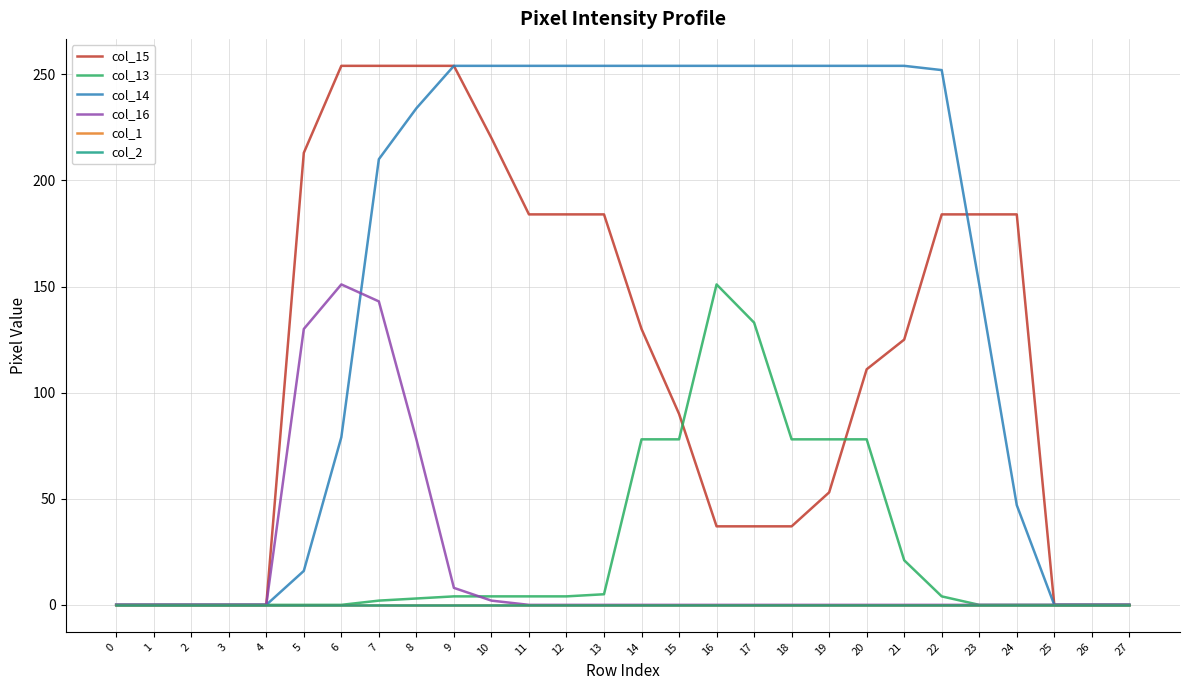

List the labels in order of col_14 value, largest first.

9, 10, 11, 12, 13, 14, 15, 16, 17, 18, 19, 20, 21, 22, 8, 7, 23, 6, 24, 5, 0, 1, 2, 3, 4, 25, 26, 27